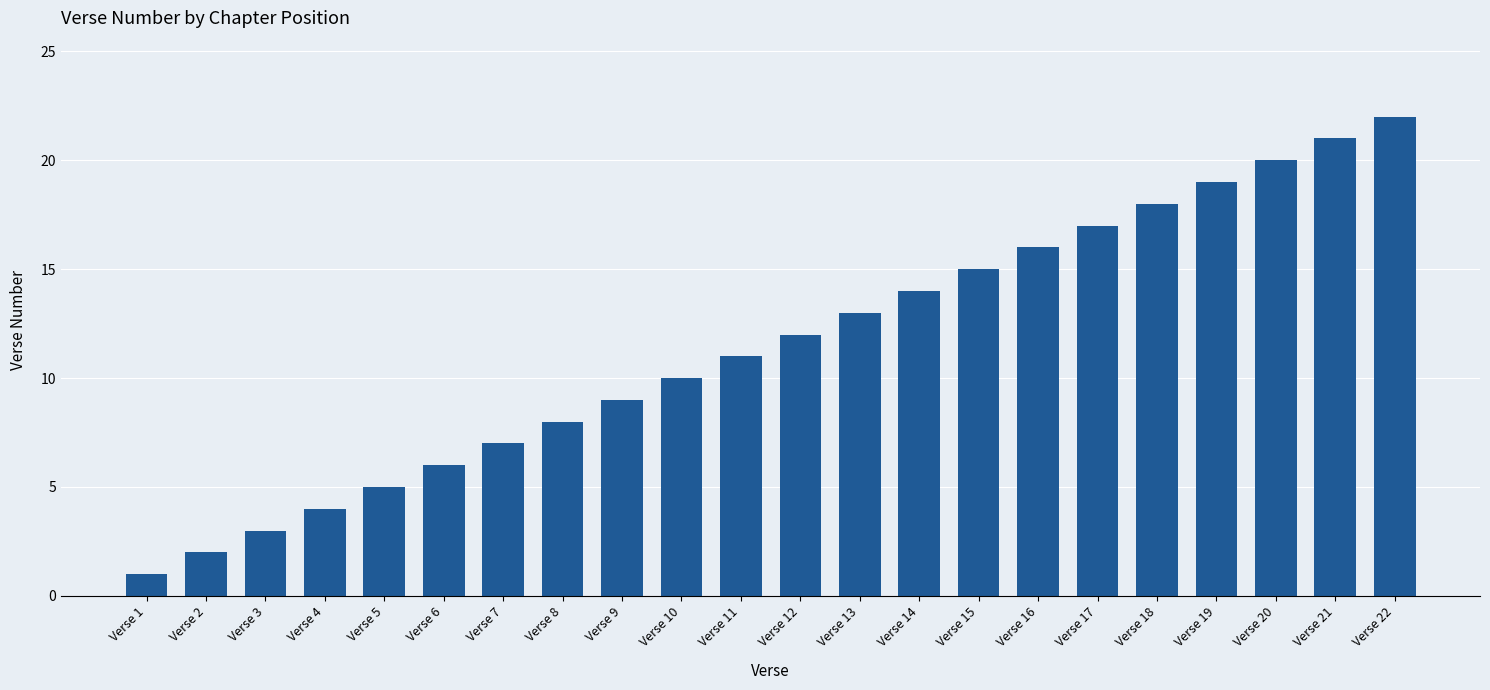

What is the greatest value displayed?

22